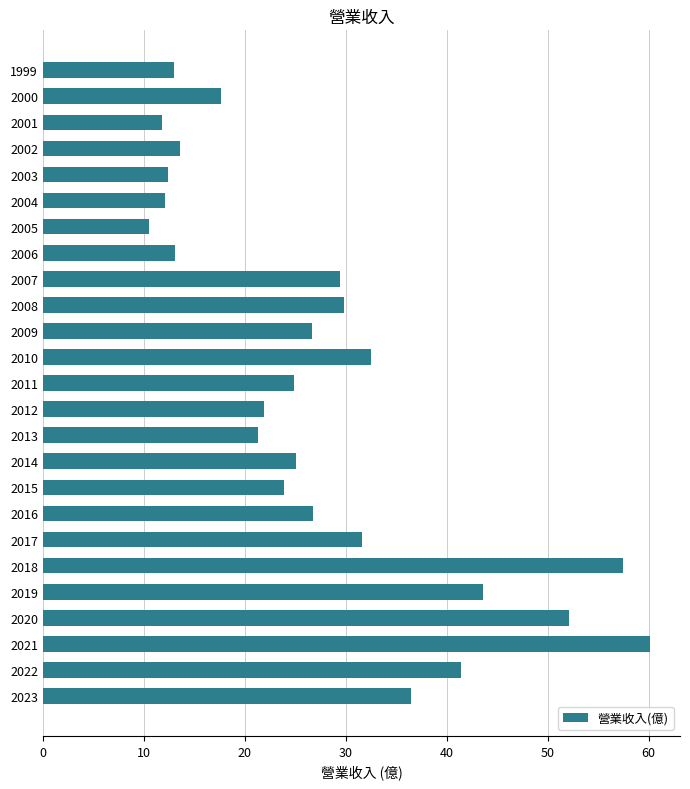

The value at 2004 is 12.1. True or false?

True